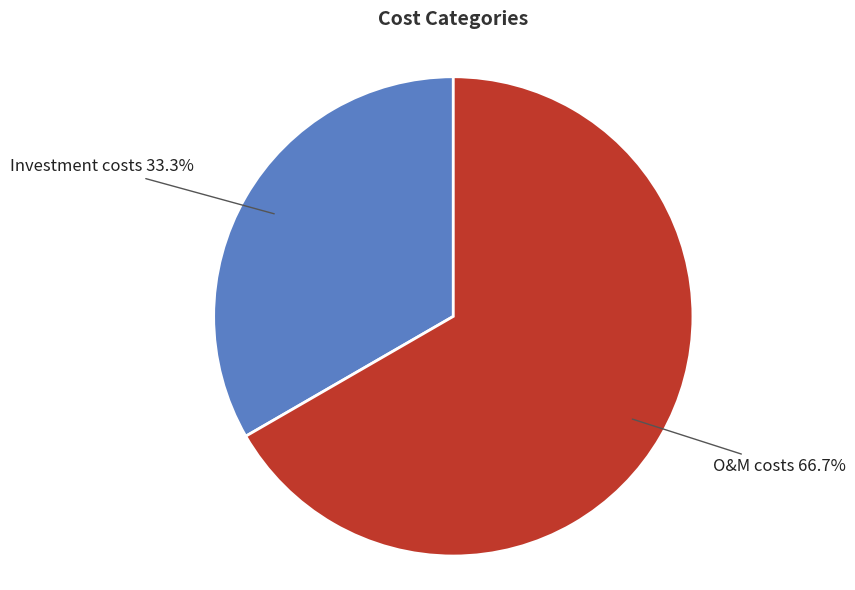

Is there any slice that represents more than half of the pie?

Yes